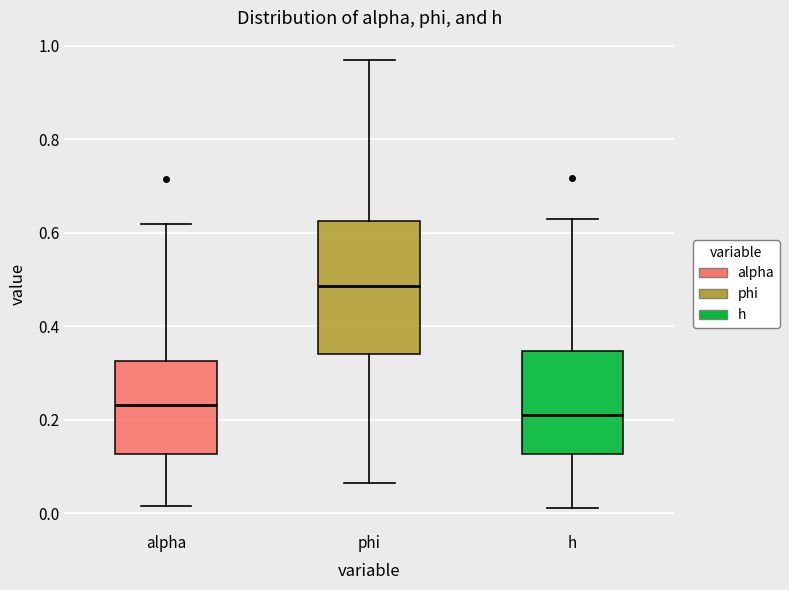

Where does the lower whisker of the box for h end on the y-axis? The values are not printed on the chart, so give them approximately, as read against the axis.

0.02